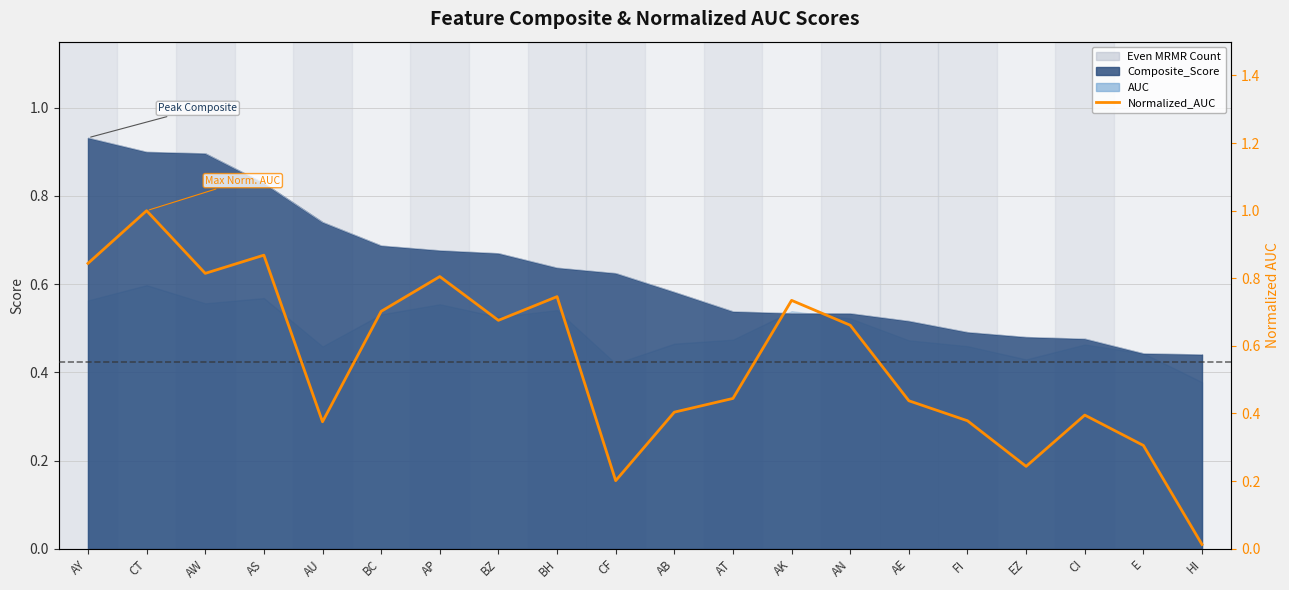

True or false: the data shows 0.8 at AP.

True